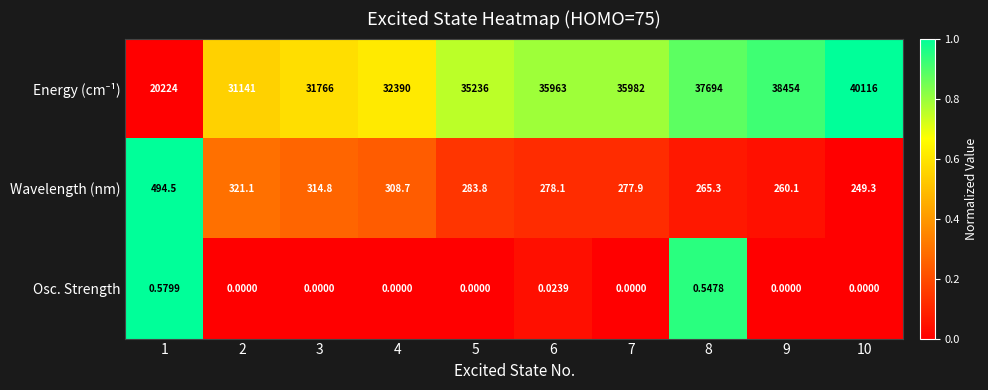

How many distinct data groups are displayed?

3